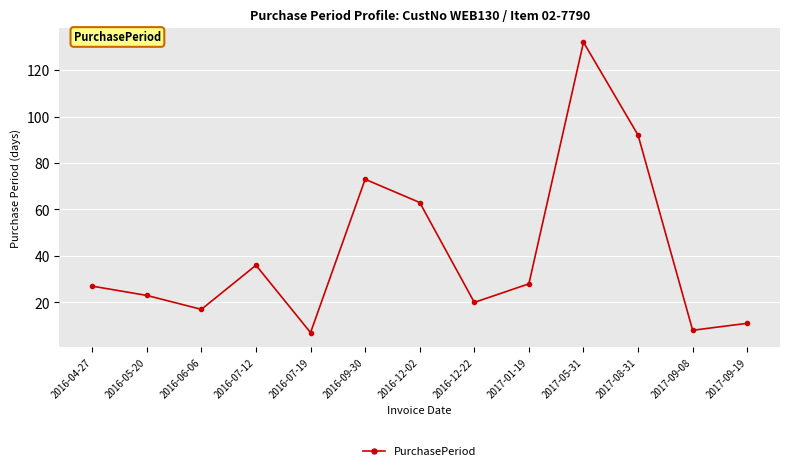

What is the label of the 6th point from the right?

2016-12-22